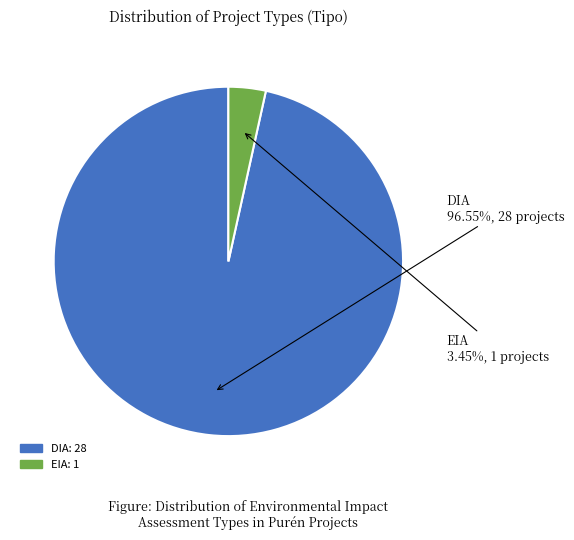

The EIA slice represents 3% of the pie. True or false?

True